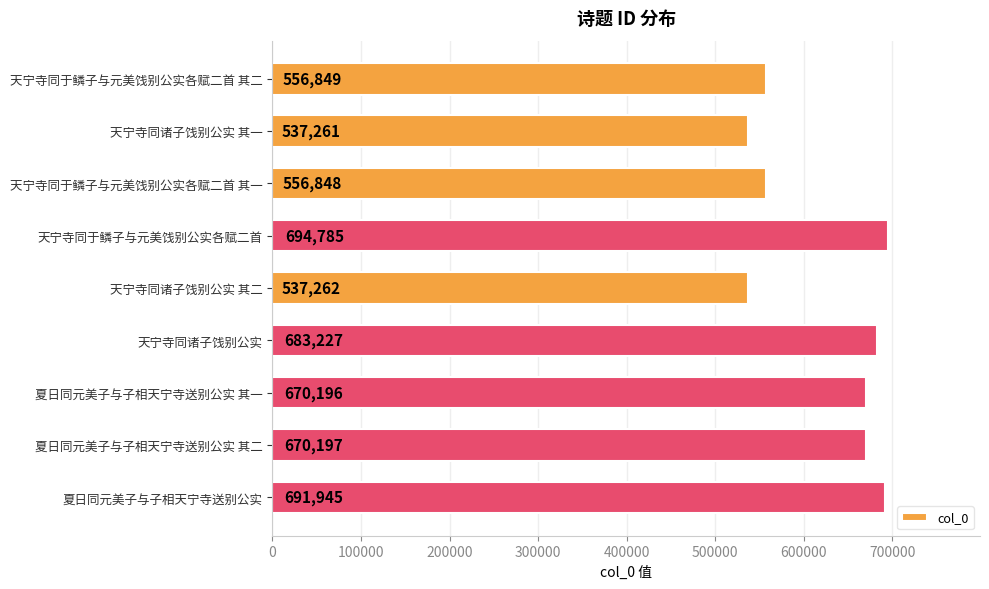

What is the sum of all values?

5598570